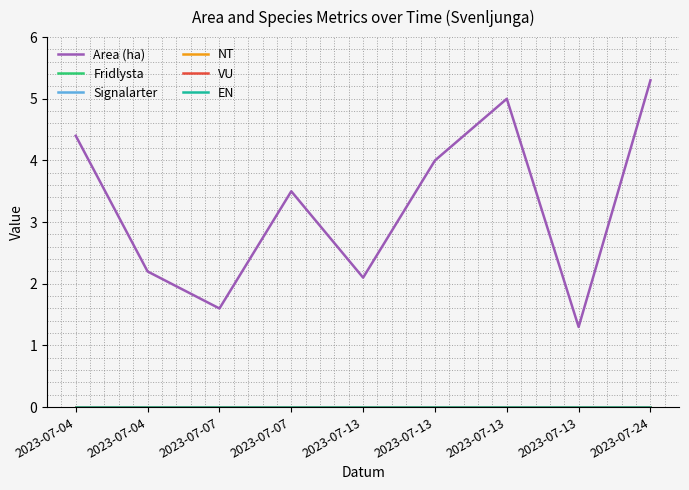

Does the chart have visible grid lines?

Yes